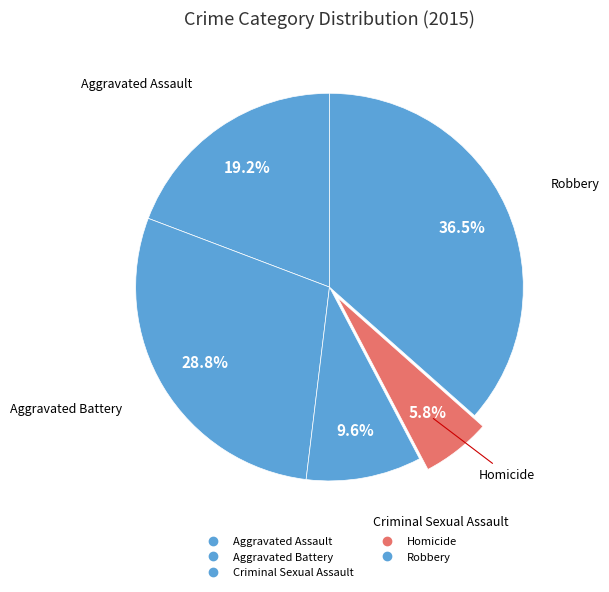

To the nearest percent, what is the combined percentage of Criminal Sexual Assault and Aggravated Battery?

38%